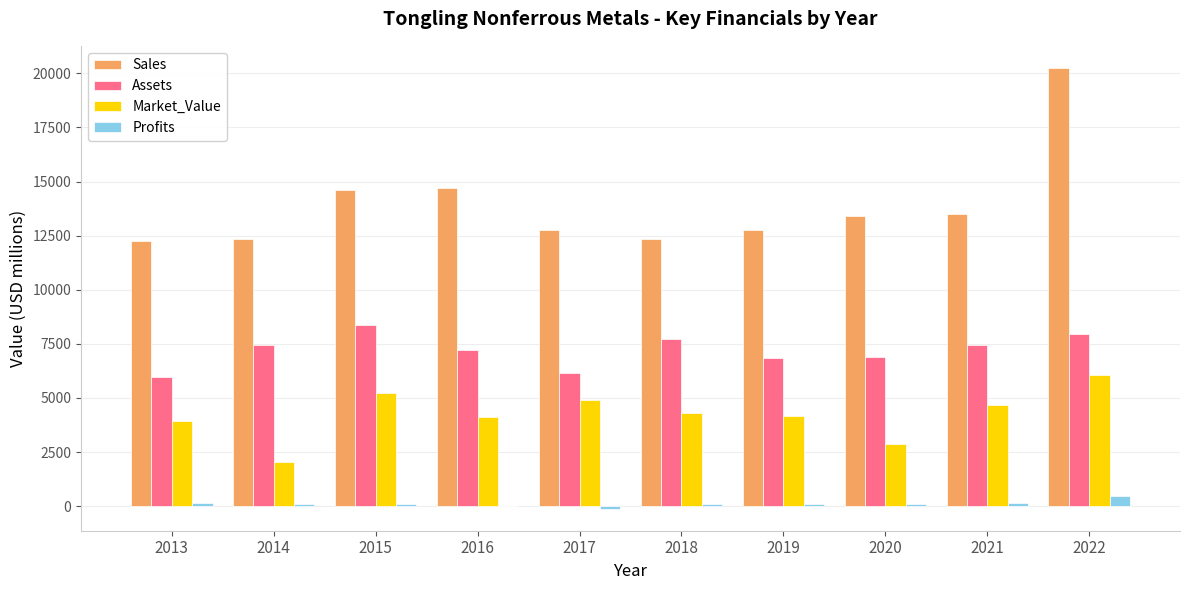

Which series has the largest range (max minus min)?

Sales